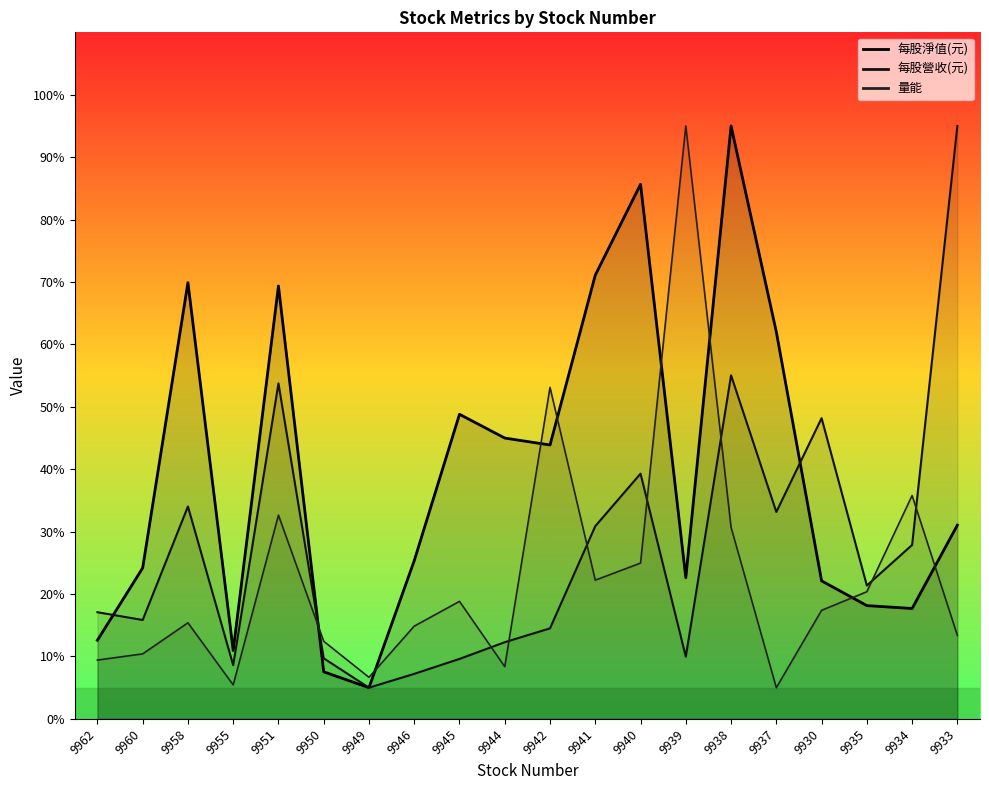

What is the label of the 20th point from the left?

9933